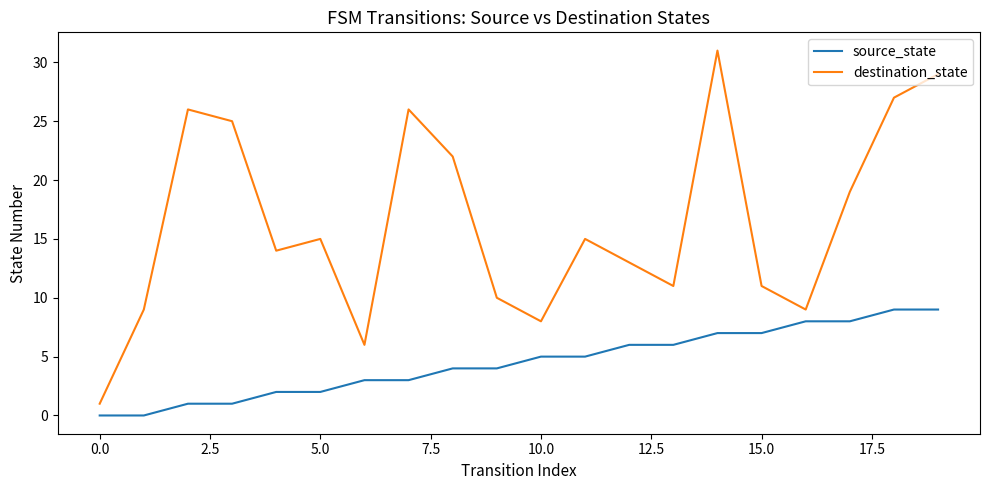

What is the sum of all destination_state values?

327